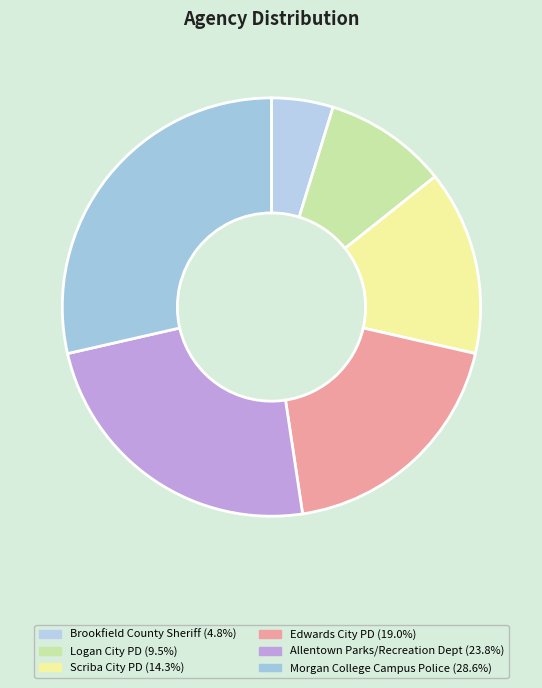

Which category has the smallest portion of the pie?

Brookfield County Sheriff